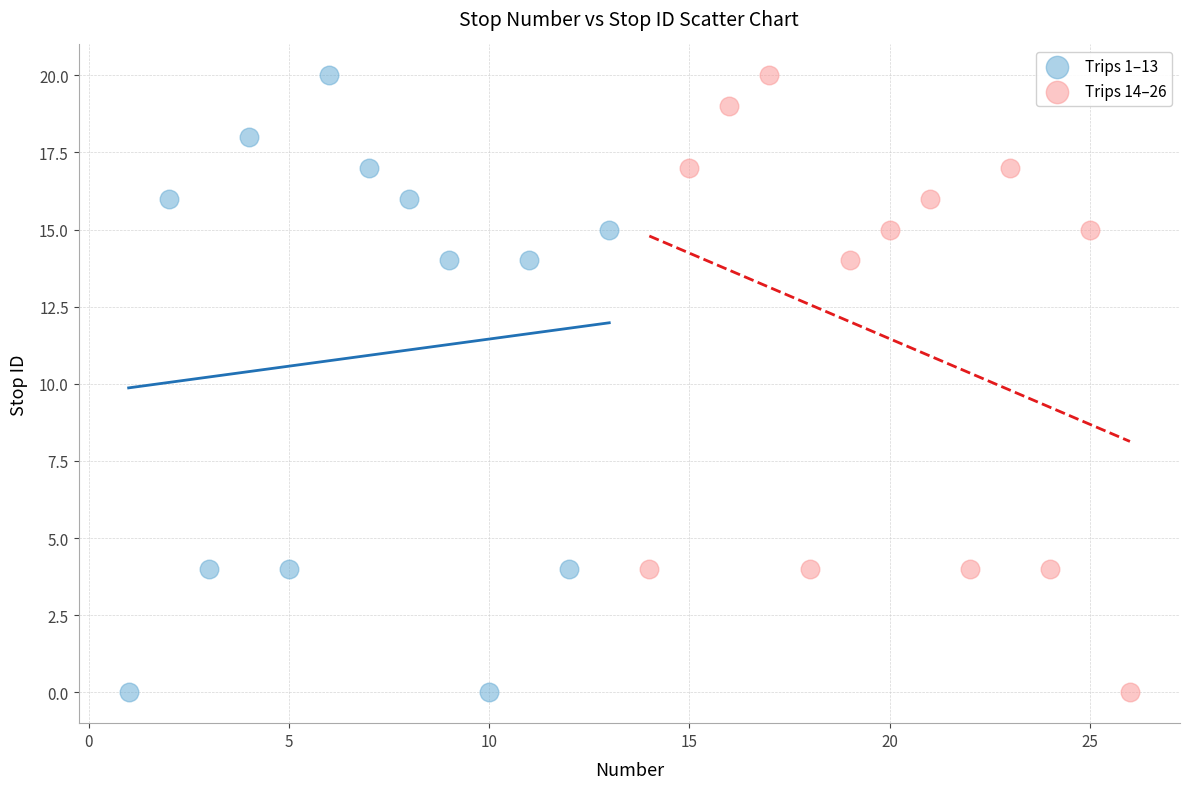

What are all the series names shown in the legend?

Trips 1–13, Trips 14–26